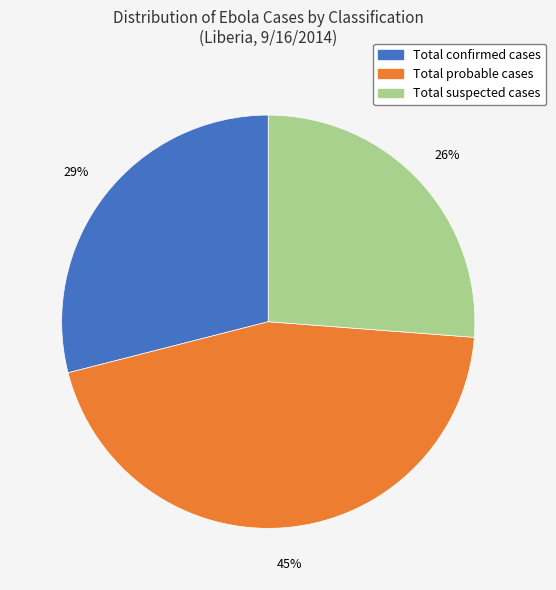

Approximately how many times larger is the value at Total confirmed cases compared to Total suspected cases?

1.1